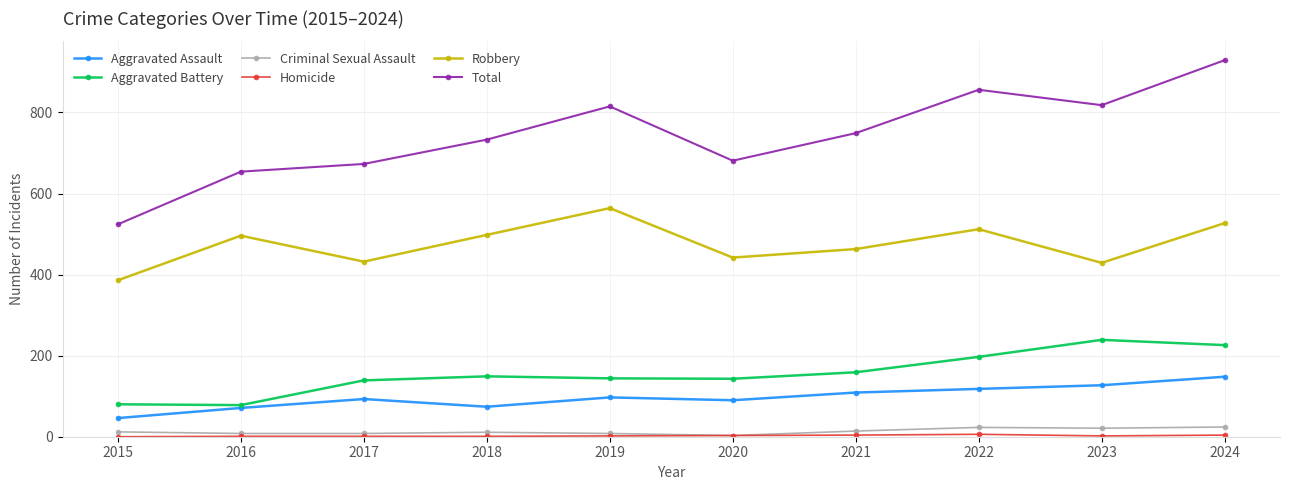

At how many categories does at least one series exceed 705?

6